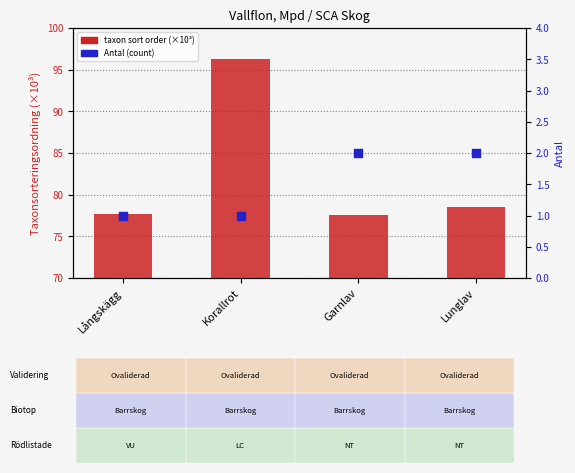

At how many categories does at least one series exceed 31?

4